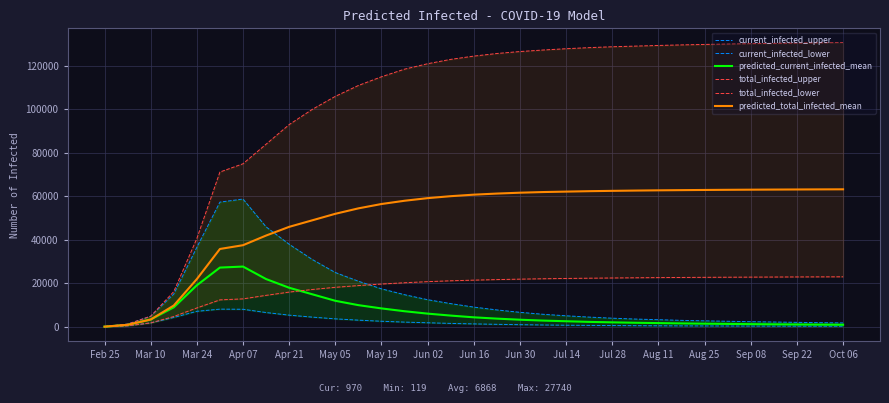

How many series are shown in this chart?

6